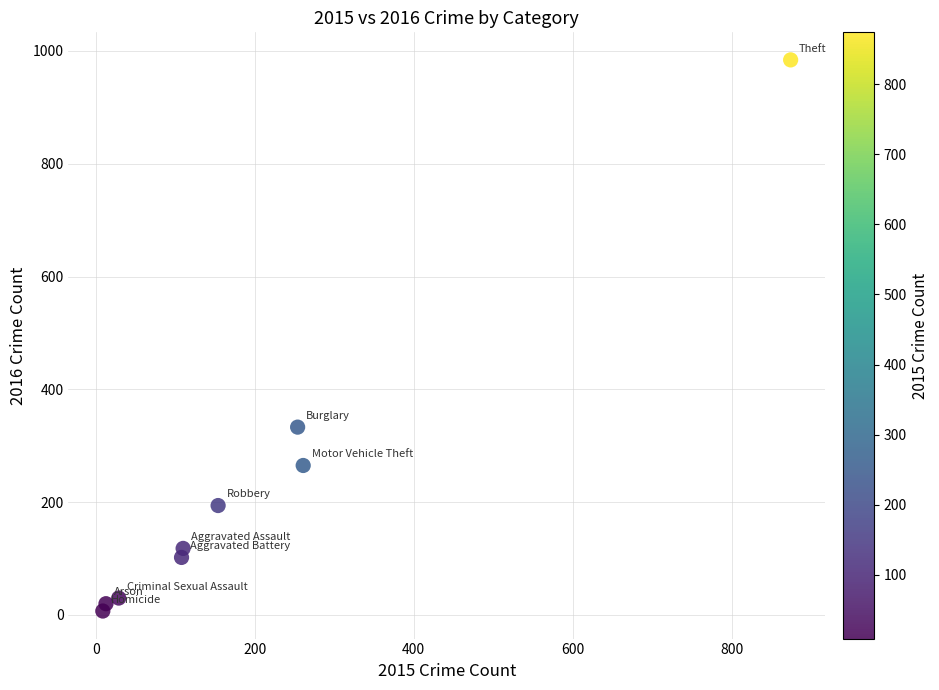

What Y value in the scatter plot is closest to 495?

333